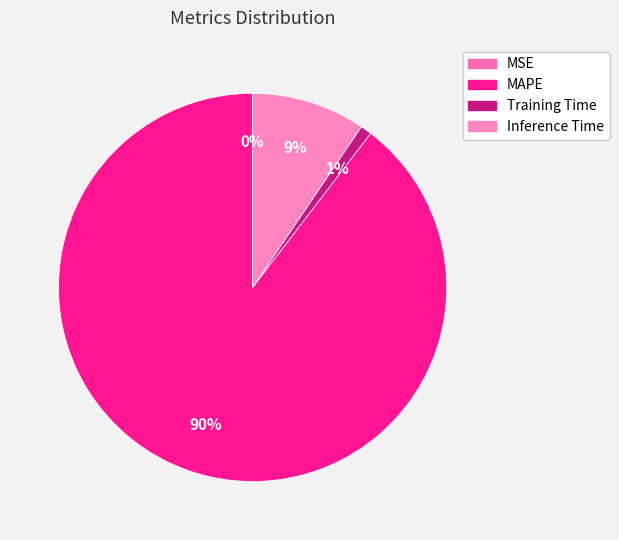

To the nearest percent, what is the difference between the largest and smallest slice percentages?

90%